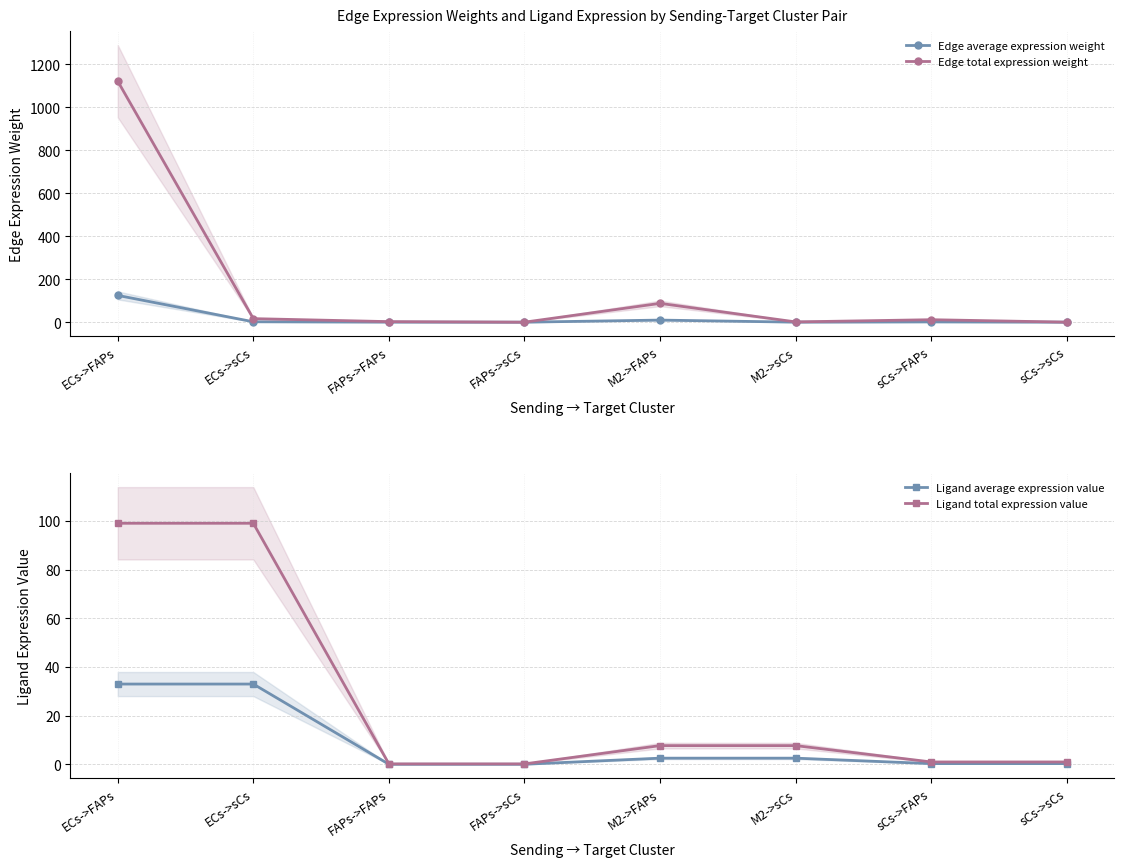

What is the total value across all series at sCs->FAPs?

14.2